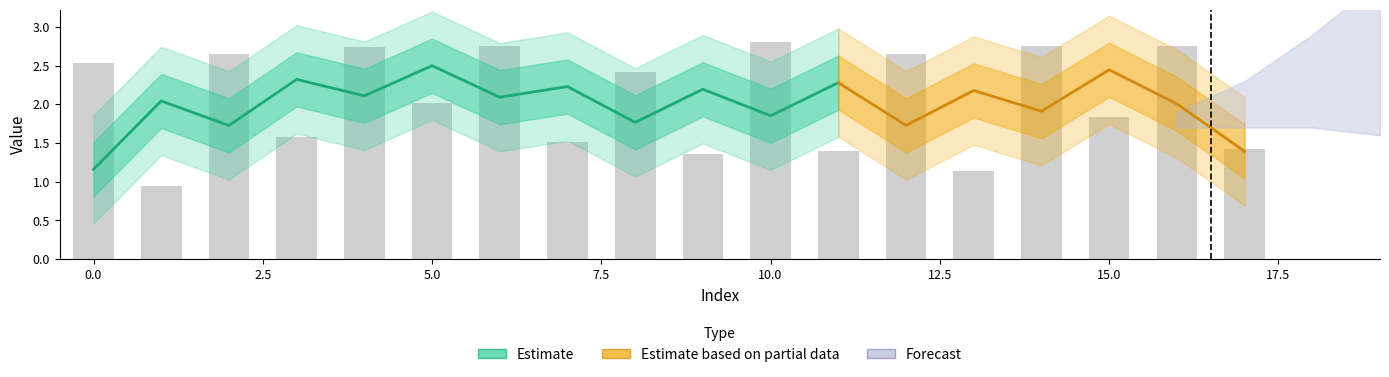

Reading right to left, transcribe all the data shown in this chart.

1.4	2.8	1.8	2.7	1.1	2.6	1.4	2.8	1.4	2.4	1.5	2.7	2.0	2.7	1.6	2.7	0.9	2.5